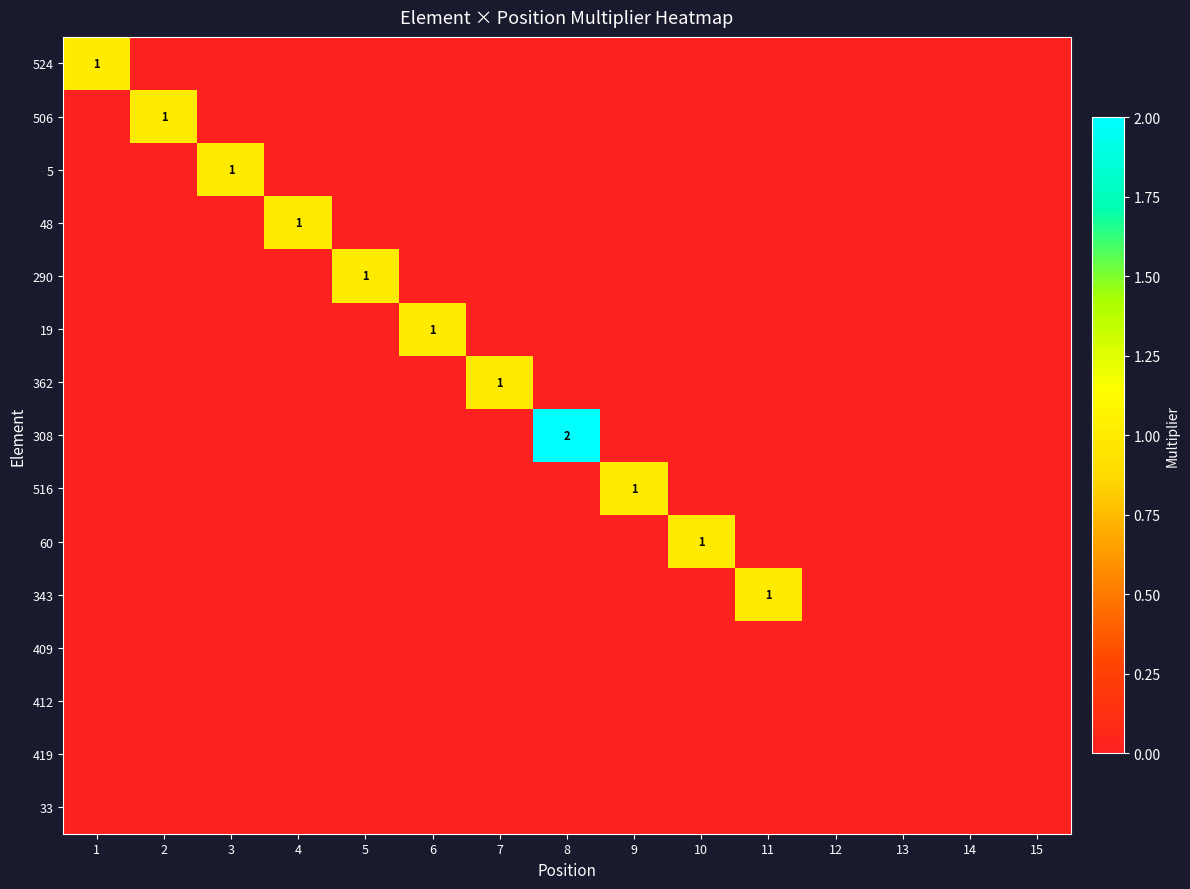

True or false: 343 has a value of -1 at 2.

False